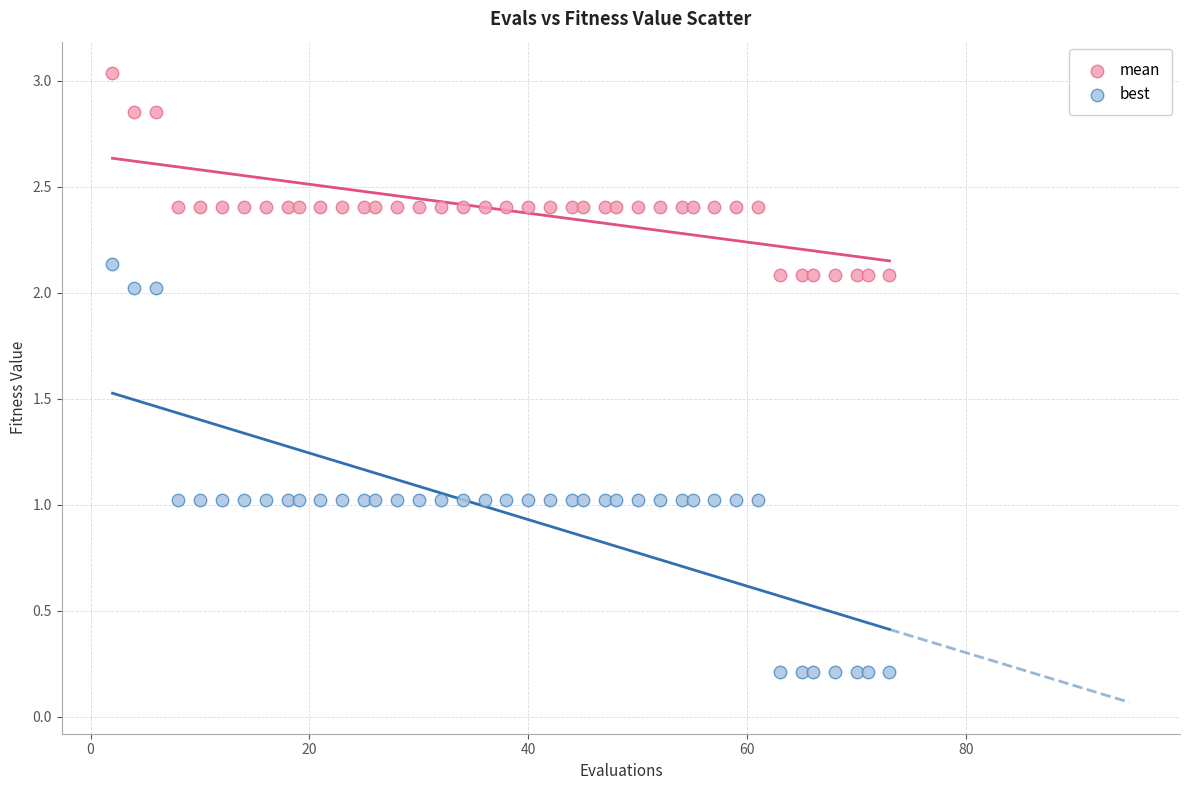

Which series reaches the minimum Y coordinate?

best